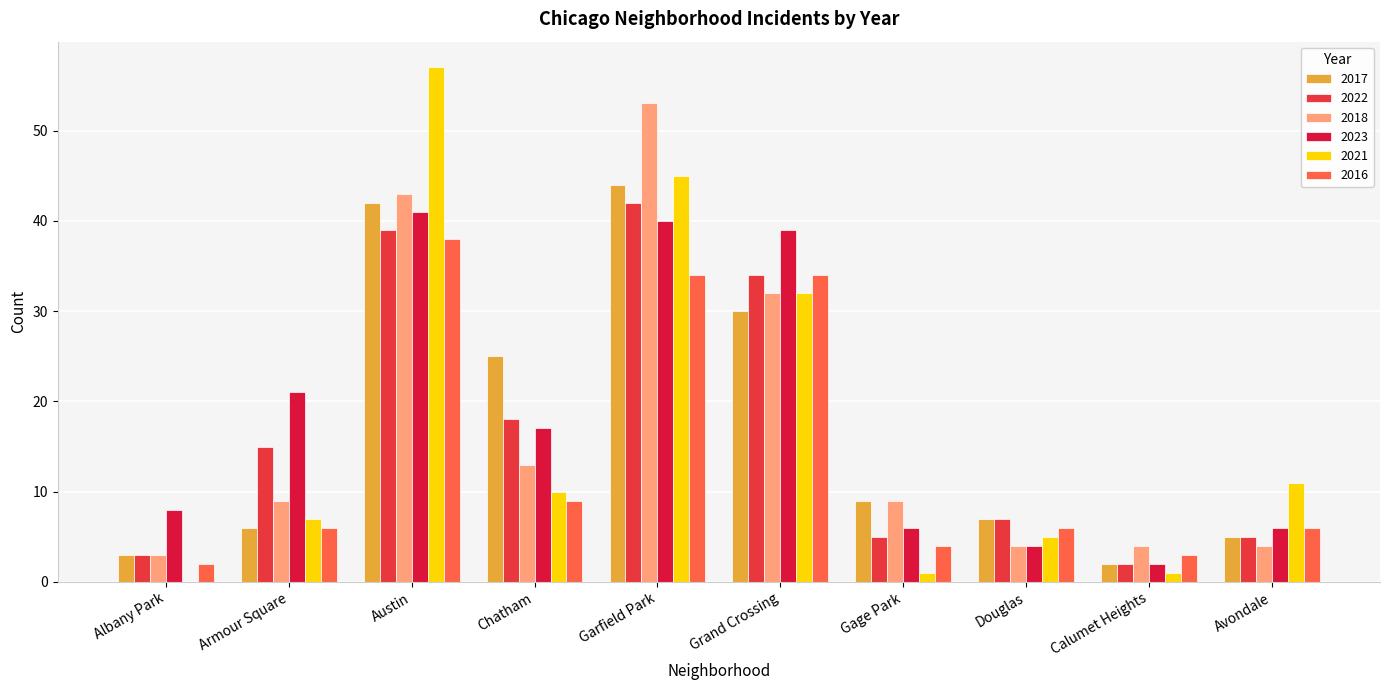

What is the value of the 2017 bar at the 9th from the left?

2